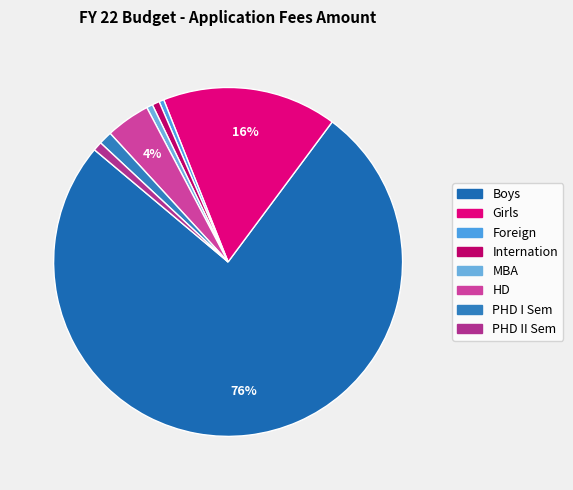

The HD slice represents 4% of the pie. True or false?

True